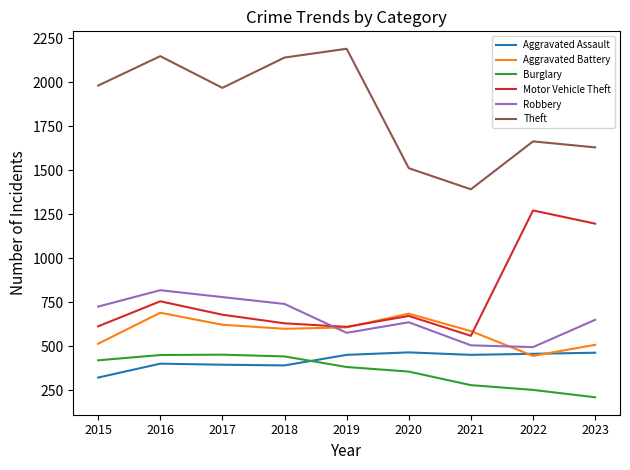

At which label is Motor Vehicle Theft closest to 916?

2016